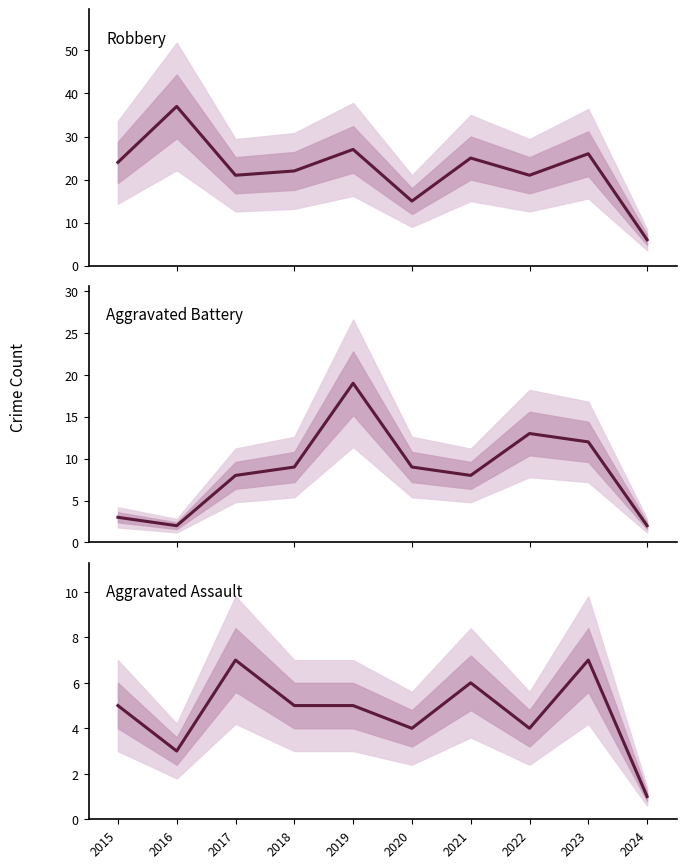

What is the value of the Robbery point at the 6th from the left?

15